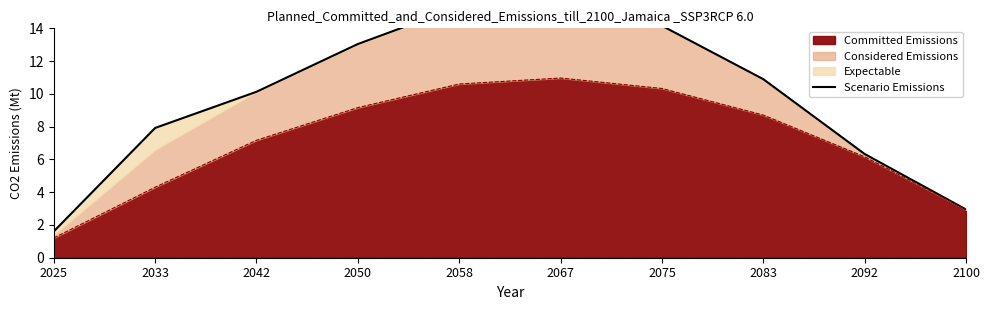

What is the highest value of the Committed Emissions series?

11.0